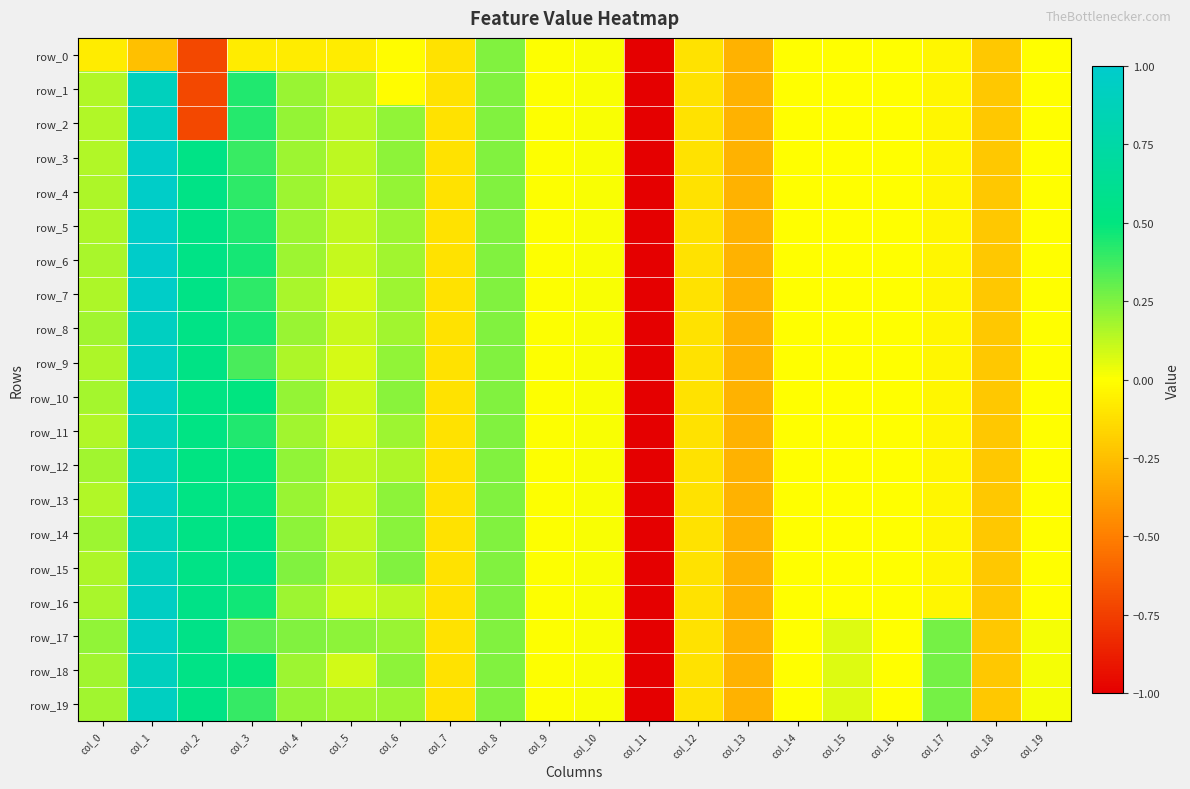

Which series has the widest spread of values?

row_6